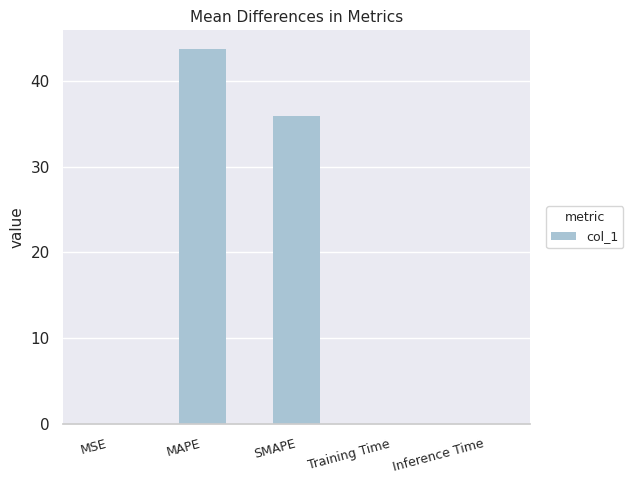

Is it true that the value at Inference Time is 0.0?

True